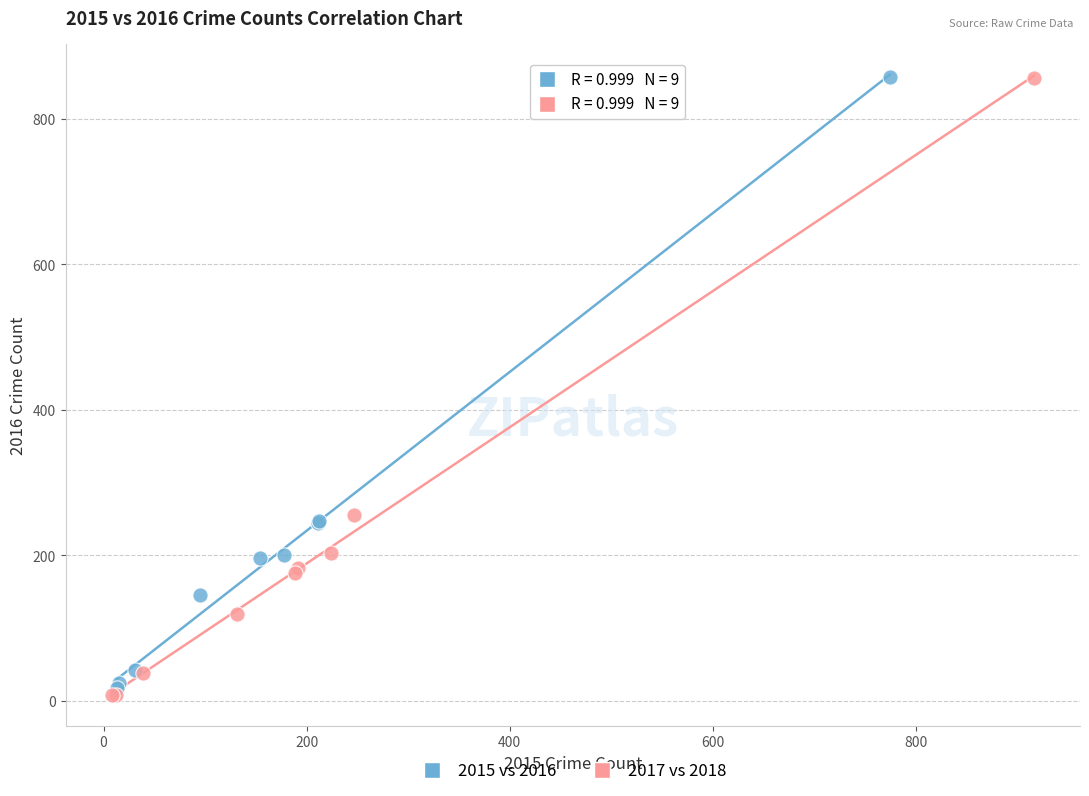

Which series has the largest Y range (max minus min)?

2017 vs 2018